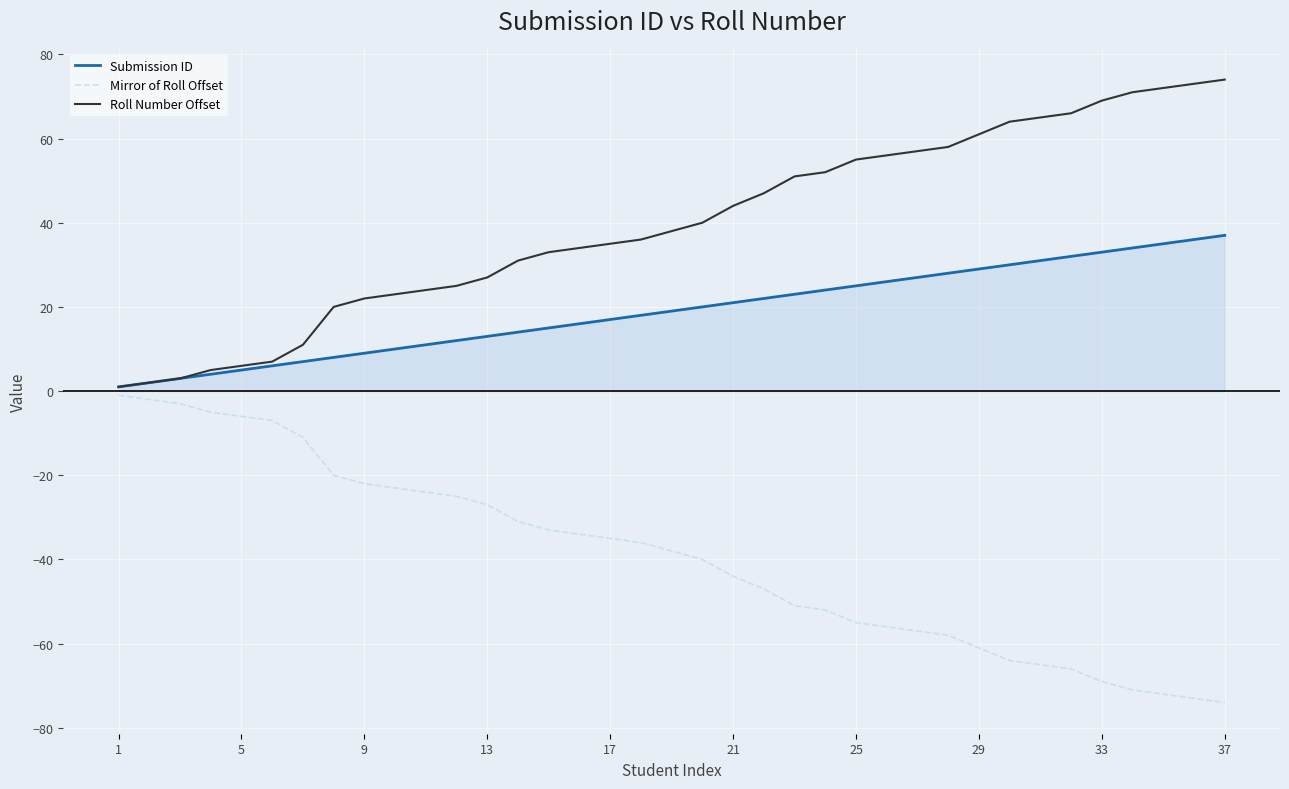

Rank the series by their maximum value, from highest to lowest.

Roll Number Offset, Submission ID, Mirror of Roll Offset